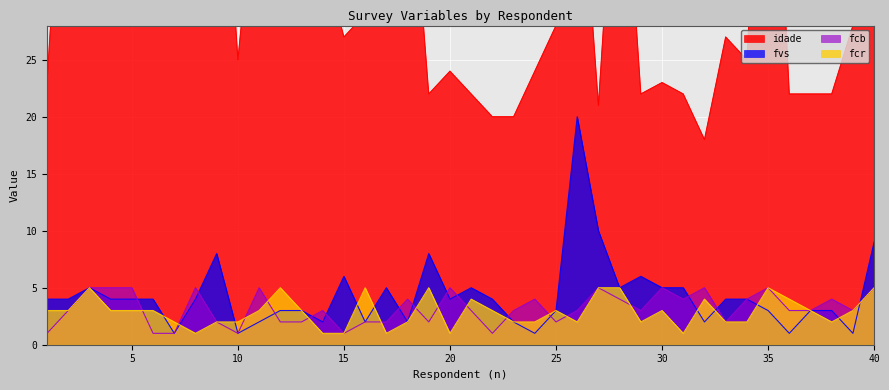

True or false: fvs and idade cross at least once.

False